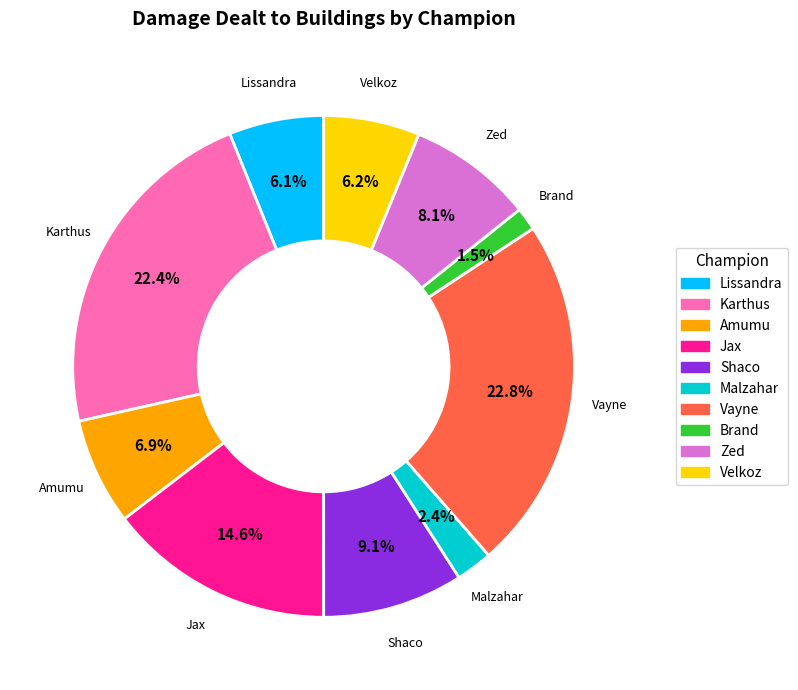

To the nearest percent, what is the difference between the largest and smallest slice percentages?

21%